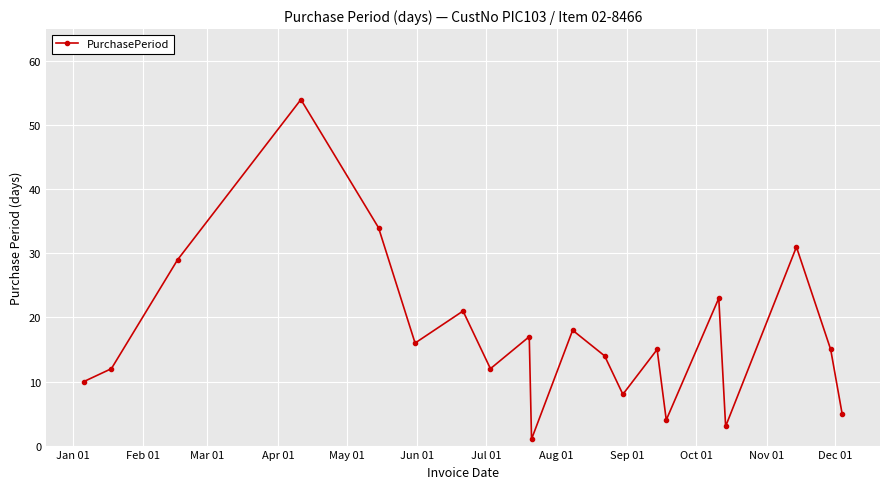

What is the difference between the maximum and minimum values?

53